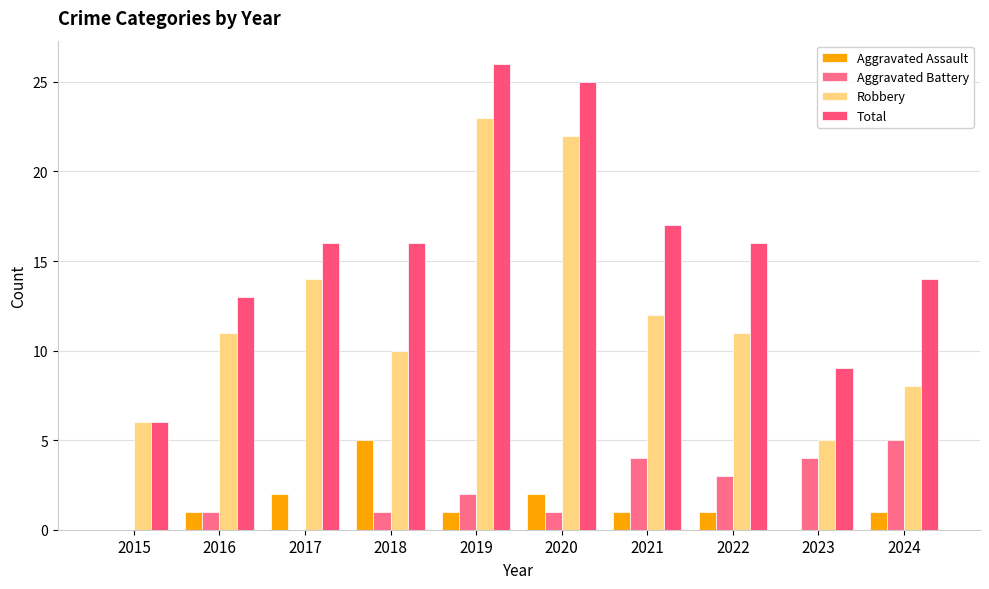

The Aggravated Assault series shows 8 at 2018. True or false?

False